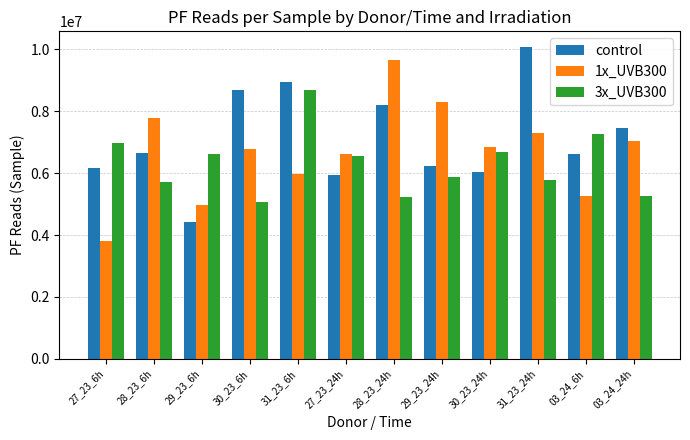

Which series has the largest total across all categories?

control